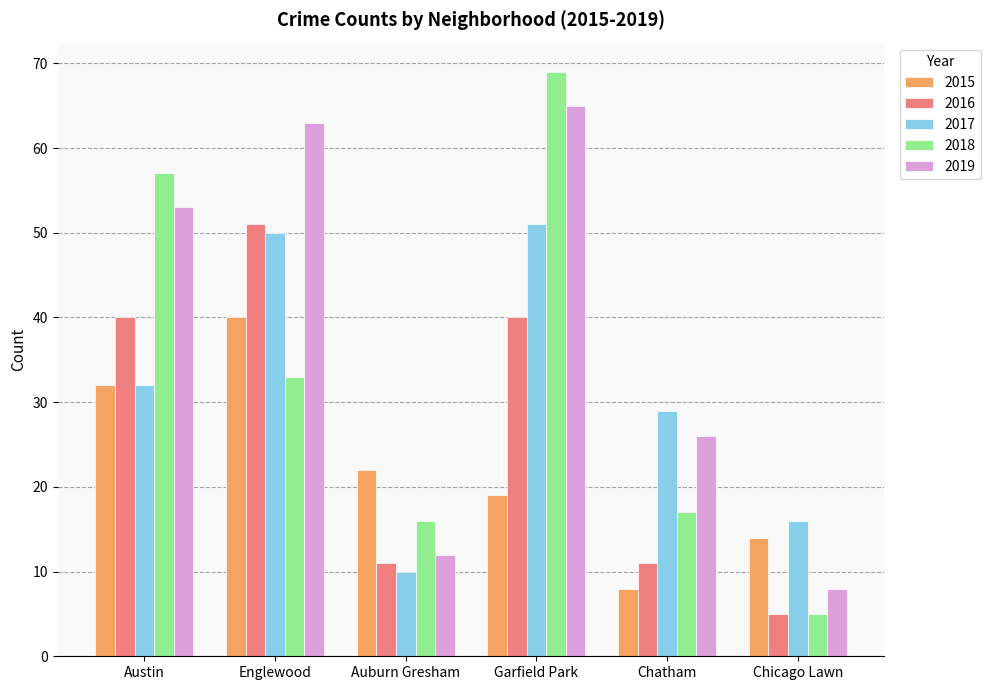

Reading left to right, transcribe all the data shown in this chart.

2015: Austin=32	Englewood=40	Auburn Gresham=22	Garfield Park=19	Chatham=8	Chicago Lawn=14
2016: Austin=40	Englewood=51	Auburn Gresham=11	Garfield Park=40	Chatham=11	Chicago Lawn=5
2017: Austin=32	Englewood=50	Auburn Gresham=10	Garfield Park=51	Chatham=29	Chicago Lawn=16
2018: Austin=57	Englewood=33	Auburn Gresham=16	Garfield Park=69	Chatham=17	Chicago Lawn=5
2019: Austin=53	Englewood=63	Auburn Gresham=12	Garfield Park=65	Chatham=26	Chicago Lawn=8